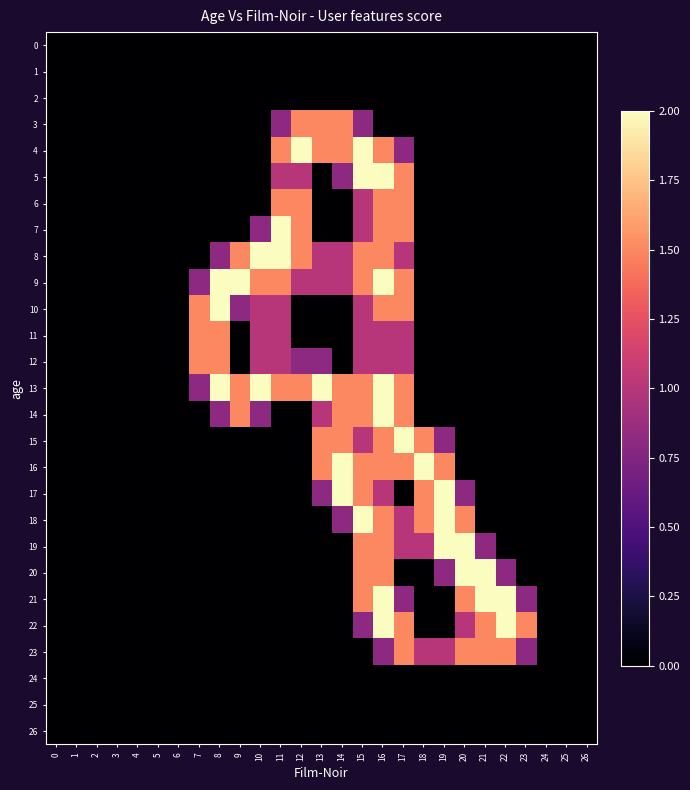

Reading left to right, what are all the values shown in this chart?

0: 0=0.0	1=0.0	2=0.0	3=0.0	4=0.0	5=0.0	6=0.0	7=0.0	8=0.0	9=0.0	10=0.0	11=0.0	12=0.0	13=0.0	14=0.0	15=0.0	16=0.0	17=0.0	18=0.0	19=0.0	20=0.0	21=0.0	22=0.0	23=0.0	24=0.0	25=0.0	26=0.0
1: 0=0.0	1=0.0	2=0.0	3=0.0	4=0.0	5=0.0	6=0.0	7=0.0	8=0.0	9=0.0	10=0.0	11=0.0	12=0.0	13=0.0	14=0.0	15=0.0	16=0.0	17=0.0	18=0.0	19=0.0	20=0.0	21=0.0	22=0.0	23=0.0	24=0.0	25=0.0	26=0.0
2: 0=0.0	1=0.0	2=0.0	3=0.0	4=0.0	5=0.0	6=0.0	7=0.0	8=0.0	9=0.0	10=0.0	11=0.0	12=0.0	13=0.0	14=0.0	15=0.0	16=0.0	17=0.0	18=0.0	19=0.0	20=0.0	21=0.0	22=0.0	23=0.0	24=0.0	25=0.0	26=0.0
3: 0=0.0	1=0.0	2=0.0	3=0.0	4=0.0	5=0.0	6=0.0	7=0.0	8=0.0	9=0.0	10=0.0	11=0.8	12=1.5	13=1.5	14=1.5	15=0.8	16=0.0	17=0.0	18=0.0	19=0.0	20=0.0	21=0.0	22=0.0	23=0.0	24=0.0	25=0.0	26=0.0
4: 0=0.0	1=0.0	2=0.0	3=0.0	4=0.0	5=0.0	6=0.0	7=0.0	8=0.0	9=0.0	10=0.0	11=1.5	12=2.0	13=1.5	14=1.5	15=2.0	16=1.5	17=0.8	18=0.0	19=0.0	20=0.0	21=0.0	22=0.0	23=0.0	24=0.0	25=0.0	26=0.0
5: 0=0.0	1=0.0	2=0.0	3=0.0	4=0.0	5=0.0	6=0.0	7=0.0	8=0.0	9=0.0	10=0.0	11=1.0	12=1.0	13=0.0	14=0.8	15=2.0	16=2.0	17=1.5	18=0.0	19=0.0	20=0.0	21=0.0	22=0.0	23=0.0	24=0.0	25=0.0	26=0.0
6: 0=0.0	1=0.0	2=0.0	3=0.0	4=0.0	5=0.0	6=0.0	7=0.0	8=0.0	9=0.0	10=0.0	11=1.5	12=1.5	13=0.0	14=0.0	15=1.0	16=1.5	17=1.5	18=0.0	19=0.0	20=0.0	21=0.0	22=0.0	23=0.0	24=0.0	25=0.0	26=0.0
7: 0=0.0	1=0.0	2=0.0	3=0.0	4=0.0	5=0.0	6=0.0	7=0.0	8=0.0	9=0.0	10=0.8	11=2.0	12=1.5	13=0.0	14=0.0	15=1.0	16=1.5	17=1.5	18=0.0	19=0.0	20=0.0	21=0.0	22=0.0	23=0.0	24=0.0	25=0.0	26=0.0
8: 0=0.0	1=0.0	2=0.0	3=0.0	4=0.0	5=0.0	6=0.0	7=0.0	8=0.8	9=1.5	10=2.0	11=2.0	12=1.5	13=1.0	14=1.0	15=1.5	16=1.5	17=1.0	18=0.0	19=0.0	20=0.0	21=0.0	22=0.0	23=0.0	24=0.0	25=0.0	26=0.0
9: 0=0.0	1=0.0	2=0.0	3=0.0	4=0.0	5=0.0	6=0.0	7=0.8	8=2.0	9=2.0	10=1.5	11=1.5	12=1.0	13=1.0	14=1.0	15=1.5	16=2.0	17=1.5	18=0.0	19=0.0	20=0.0	21=0.0	22=0.0	23=0.0	24=0.0	25=0.0	26=0.0
10: 0=0.0	1=0.0	2=0.0	3=0.0	4=0.0	5=0.0	6=0.0	7=1.5	8=2.0	9=0.8	10=1.0	11=1.0	12=0.0	13=0.0	14=0.0	15=1.0	16=1.5	17=1.5	18=0.0	19=0.0	20=0.0	21=0.0	22=0.0	23=0.0	24=0.0	25=0.0	26=0.0
11: 0=0.0	1=0.0	2=0.0	3=0.0	4=0.0	5=0.0	6=0.0	7=1.5	8=1.5	9=0.0	10=1.0	11=1.0	12=0.0	13=0.0	14=0.0	15=1.0	16=1.0	17=1.0	18=0.0	19=0.0	20=0.0	21=0.0	22=0.0	23=0.0	24=0.0	25=0.0	26=0.0
12: 0=0.0	1=0.0	2=0.0	3=0.0	4=0.0	5=0.0	6=0.0	7=1.5	8=1.5	9=0.0	10=1.0	11=1.0	12=0.8	13=0.8	14=0.0	15=1.0	16=1.0	17=1.0	18=0.0	19=0.0	20=0.0	21=0.0	22=0.0	23=0.0	24=0.0	25=0.0	26=0.0
13: 0=0.0	1=0.0	2=0.0	3=0.0	4=0.0	5=0.0	6=0.0	7=0.8	8=2.0	9=1.5	10=2.0	11=1.5	12=1.5	13=2.0	14=1.5	15=1.5	16=2.0	17=1.5	18=0.0	19=0.0	20=0.0	21=0.0	22=0.0	23=0.0	24=0.0	25=0.0	26=0.0
14: 0=0.0	1=0.0	2=0.0	3=0.0	4=0.0	5=0.0	6=0.0	7=0.0	8=0.8	9=1.5	10=0.8	11=0.0	12=0.0	13=1.0	14=1.5	15=1.5	16=2.0	17=1.5	18=0.0	19=0.0	20=0.0	21=0.0	22=0.0	23=0.0	24=0.0	25=0.0	26=0.0
15: 0=0.0	1=0.0	2=0.0	3=0.0	4=0.0	5=0.0	6=0.0	7=0.0	8=0.0	9=0.0	10=0.0	11=0.0	12=0.0	13=1.5	14=1.5	15=1.0	16=1.5	17=2.0	18=1.5	19=0.8	20=0.0	21=0.0	22=0.0	23=0.0	24=0.0	25=0.0	26=0.0
16: 0=0.0	1=0.0	2=0.0	3=0.0	4=0.0	5=0.0	6=0.0	7=0.0	8=0.0	9=0.0	10=0.0	11=0.0	12=0.0	13=1.5	14=2.0	15=1.5	16=1.5	17=1.5	18=2.0	19=1.5	20=0.0	21=0.0	22=0.0	23=0.0	24=0.0	25=0.0	26=0.0
17: 0=0.0	1=0.0	2=0.0	3=0.0	4=0.0	5=0.0	6=0.0	7=0.0	8=0.0	9=0.0	10=0.0	11=0.0	12=0.0	13=0.8	14=2.0	15=1.5	16=1.0	17=0.0	18=1.5	19=2.0	20=0.8	21=0.0	22=0.0	23=0.0	24=0.0	25=0.0	26=0.0
18: 0=0.0	1=0.0	2=0.0	3=0.0	4=0.0	5=0.0	6=0.0	7=0.0	8=0.0	9=0.0	10=0.0	11=0.0	12=0.0	13=0.0	14=0.8	15=2.0	16=1.5	17=1.0	18=1.5	19=2.0	20=1.5	21=0.0	22=0.0	23=0.0	24=0.0	25=0.0	26=0.0
19: 0=0.0	1=0.0	2=0.0	3=0.0	4=0.0	5=0.0	6=0.0	7=0.0	8=0.0	9=0.0	10=0.0	11=0.0	12=0.0	13=0.0	14=0.0	15=1.5	16=1.5	17=1.0	18=1.0	19=2.0	20=2.0	21=0.8	22=0.0	23=0.0	24=0.0	25=0.0	26=0.0
20: 0=0.0	1=0.0	2=0.0	3=0.0	4=0.0	5=0.0	6=0.0	7=0.0	8=0.0	9=0.0	10=0.0	11=0.0	12=0.0	13=0.0	14=0.0	15=1.5	16=1.5	17=0.0	18=0.0	19=0.8	20=2.0	21=2.0	22=0.8	23=0.0	24=0.0	25=0.0	26=0.0
21: 0=0.0	1=0.0	2=0.0	3=0.0	4=0.0	5=0.0	6=0.0	7=0.0	8=0.0	9=0.0	10=0.0	11=0.0	12=0.0	13=0.0	14=0.0	15=1.5	16=2.0	17=0.8	18=0.0	19=0.0	20=1.5	21=2.0	22=2.0	23=0.8	24=0.0	25=0.0	26=0.0
22: 0=0.0	1=0.0	2=0.0	3=0.0	4=0.0	5=0.0	6=0.0	7=0.0	8=0.0	9=0.0	10=0.0	11=0.0	12=0.0	13=0.0	14=0.0	15=0.8	16=2.0	17=1.5	18=0.0	19=0.0	20=1.0	21=1.5	22=2.0	23=1.5	24=0.0	25=0.0	26=0.0
23: 0=0.0	1=0.0	2=0.0	3=0.0	4=0.0	5=0.0	6=0.0	7=0.0	8=0.0	9=0.0	10=0.0	11=0.0	12=0.0	13=0.0	14=0.0	15=0.0	16=0.8	17=1.5	18=1.0	19=1.0	20=1.5	21=1.5	22=1.5	23=0.8	24=0.0	25=0.0	26=0.0
24: 0=0.0	1=0.0	2=0.0	3=0.0	4=0.0	5=0.0	6=0.0	7=0.0	8=0.0	9=0.0	10=0.0	11=0.0	12=0.0	13=0.0	14=0.0	15=0.0	16=0.0	17=0.0	18=0.0	19=0.0	20=0.0	21=0.0	22=0.0	23=0.0	24=0.0	25=0.0	26=0.0
25: 0=0.0	1=0.0	2=0.0	3=0.0	4=0.0	5=0.0	6=0.0	7=0.0	8=0.0	9=0.0	10=0.0	11=0.0	12=0.0	13=0.0	14=0.0	15=0.0	16=0.0	17=0.0	18=0.0	19=0.0	20=0.0	21=0.0	22=0.0	23=0.0	24=0.0	25=0.0	26=0.0
26: 0=0.0	1=0.0	2=0.0	3=0.0	4=0.0	5=0.0	6=0.0	7=0.0	8=0.0	9=0.0	10=0.0	11=0.0	12=0.0	13=0.0	14=0.0	15=0.0	16=0.0	17=0.0	18=0.0	19=0.0	20=0.0	21=0.0	22=0.0	23=0.0	24=0.0	25=0.0	26=0.0